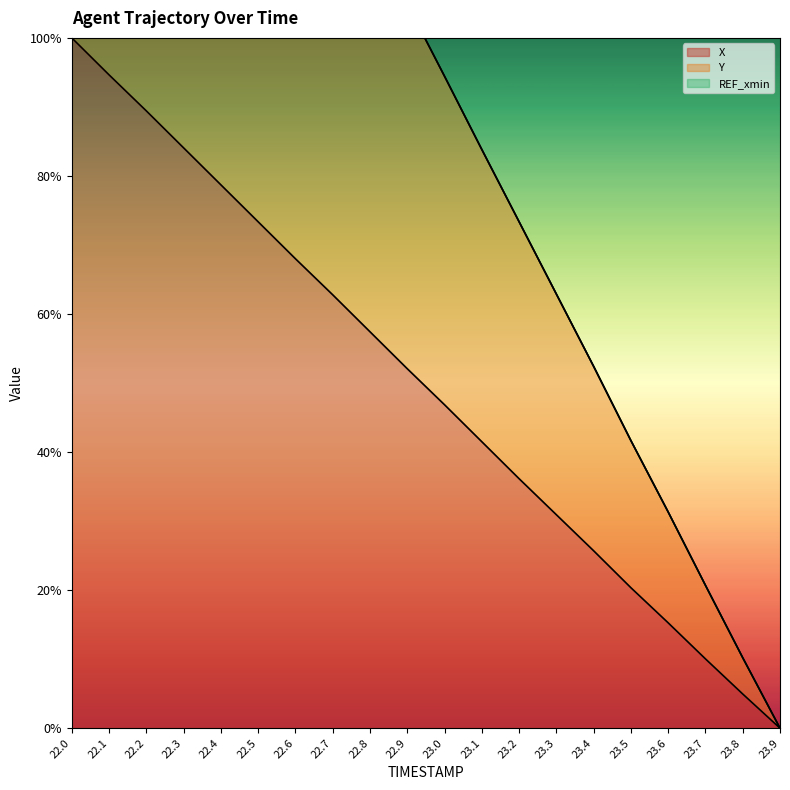

Reading left to right, extract all data points from this chart.

X: 100.0	94.6	89.4	84.1	78.7	73.4	68.0	62.8	57.4	52.1	46.9	41.5	36.1	30.9	25.7	20.3	15.3	10.0	5.0	0.0
Y: 200.0	189.4	178.9	168.3	157.7	147.1	136.5	126.0	115.5	104.9	94.4	83.8	73.4	62.9	52.4	41.7	31.3	20.7	10.2	0.0